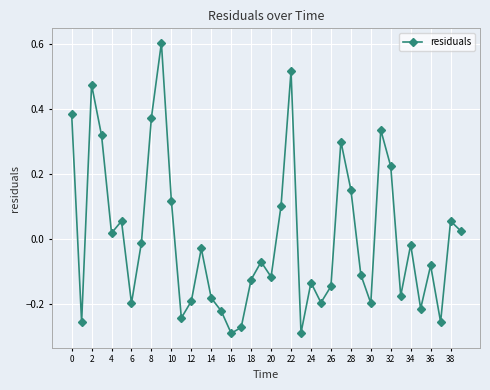

How many points are higher than both their immediate neighbors (excluding endpoints)?

12